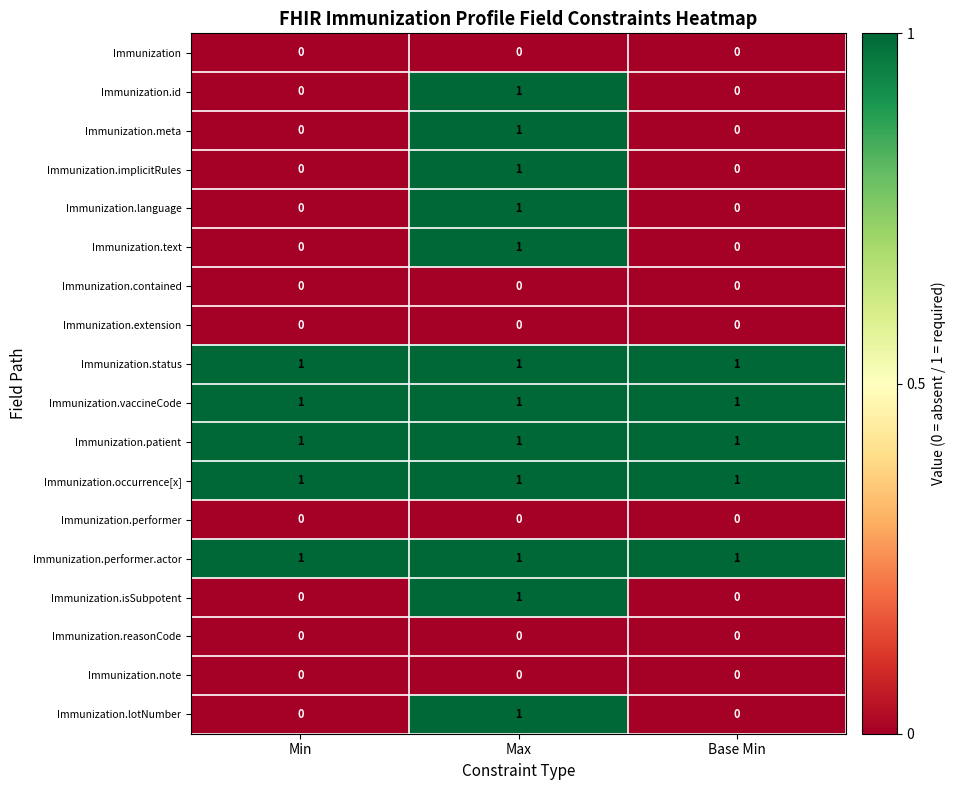

True or false: Immunization.status has a value of 1 at Max.

True